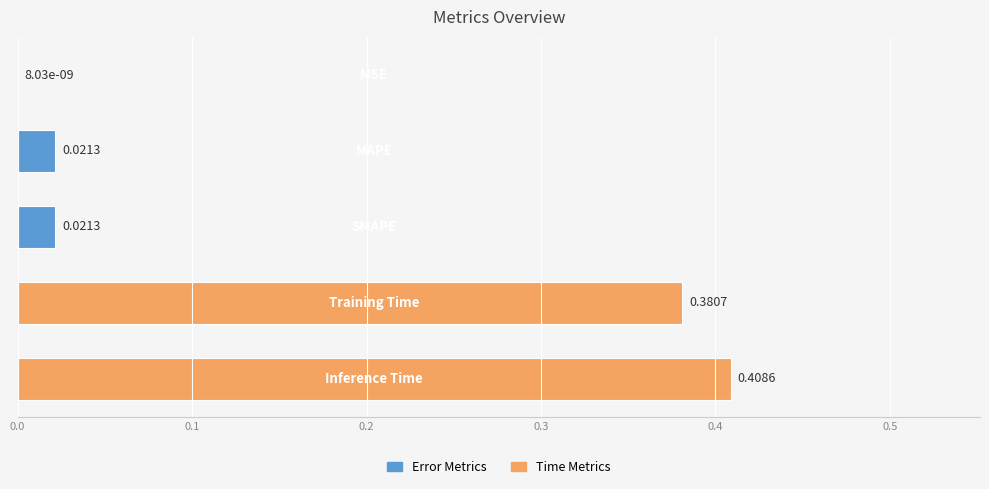

What is the sum of all values?

0.8